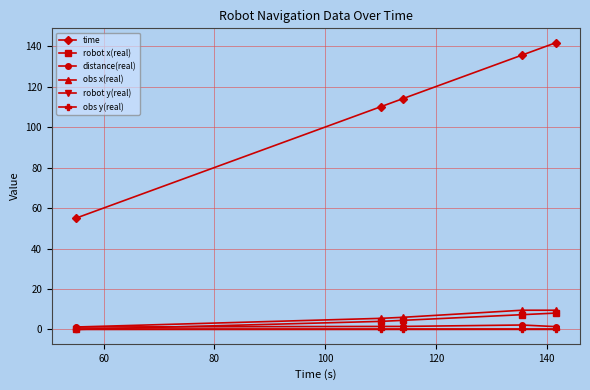

What are all the series names shown in the legend?

time, robot x(real), distance(real), obs x(real), robot y(real), obs y(real)